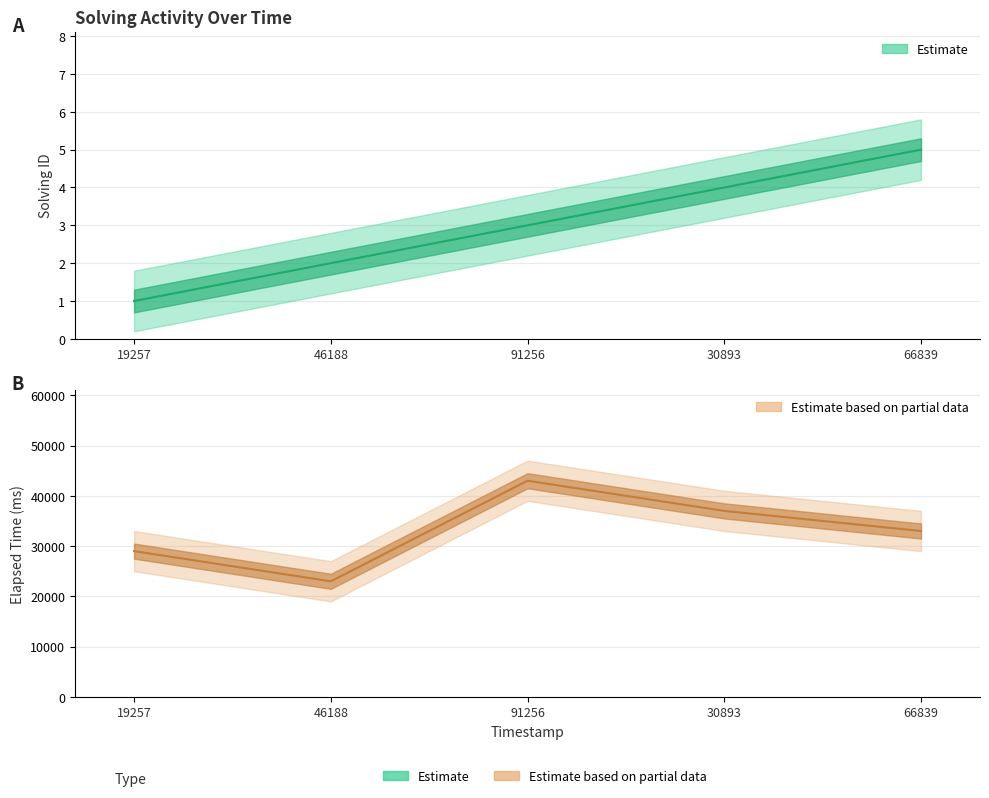

Is the value of solving_id at 66839 greater than the value of elapsed_time at 46188?

No